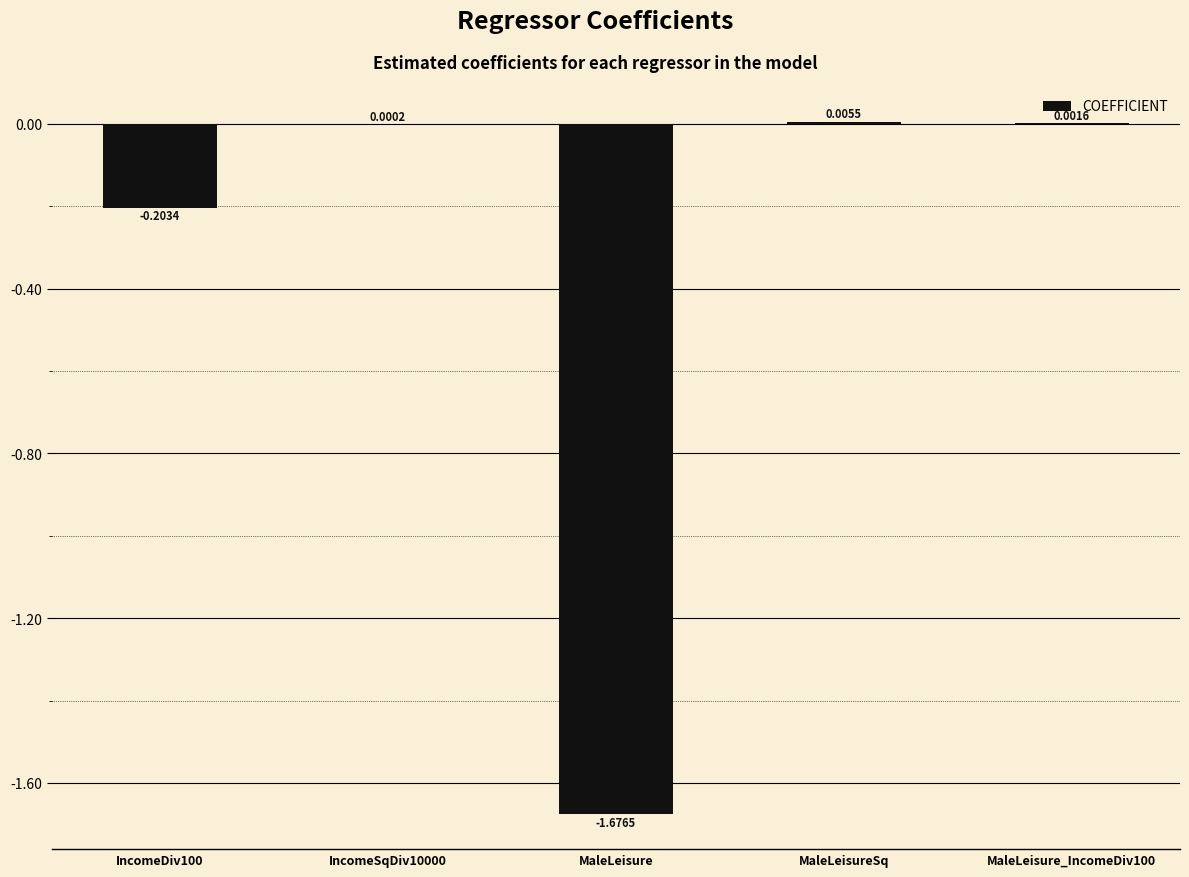

How many distinct data groups are displayed?

1